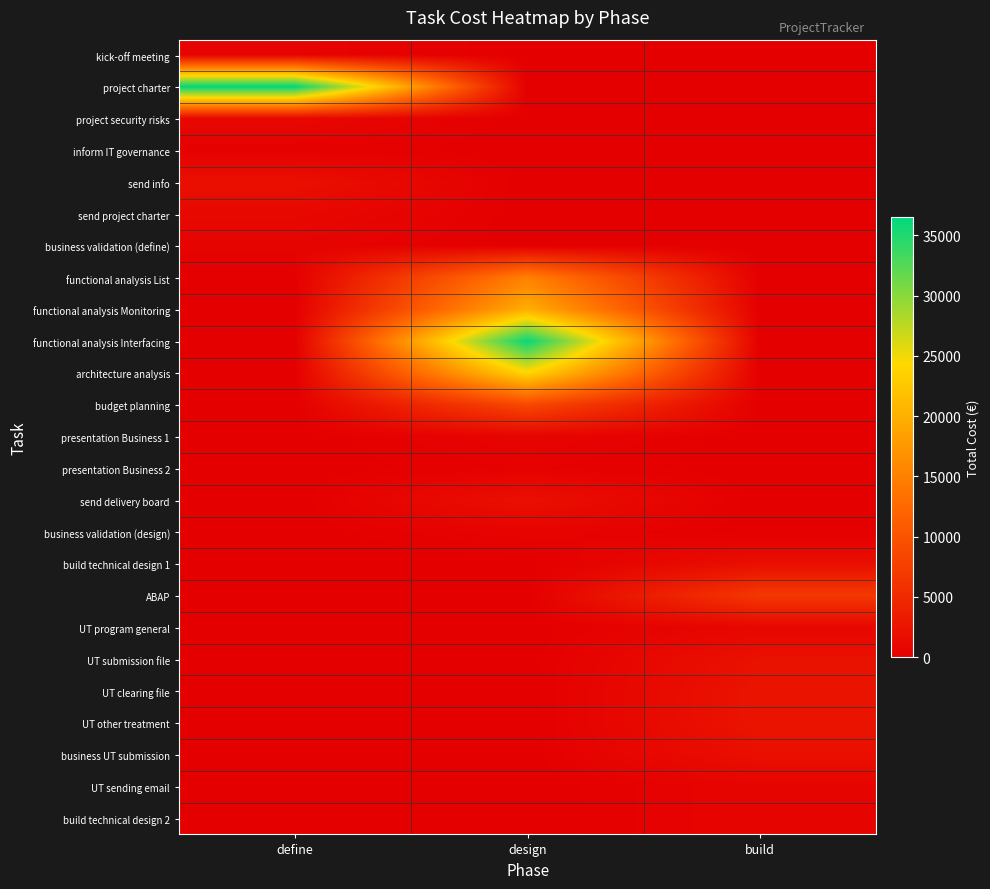

How many categories are shown in the chart?

3